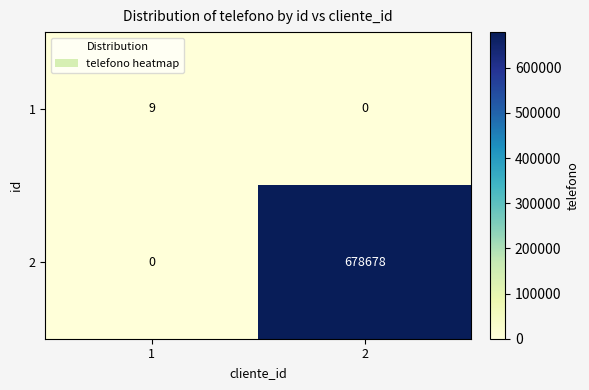

What is the sum of all 2 values?

678678